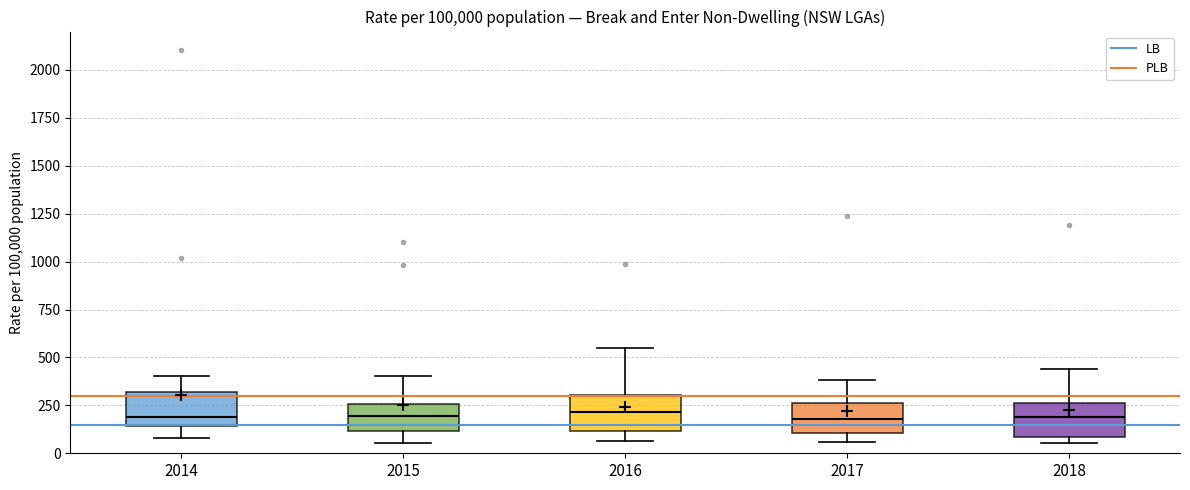

Reading left to right, read every box against the y-axis: the position of its median line, the range the box covers, and the ends of its whiskers. The values are not printed on the chart, so give them approximately, as read against the axis.

2014: median 200, box 150 to 300, whiskers 100 to 400
2015: median 200, box 100 to 250, whiskers 50 to 400
2016: median 200, box 100 to 300, whiskers 50 to 550
2017: median 200, box 100 to 250, whiskers 50 to 400
2018: median 200, box 100 to 250, whiskers 50 to 450